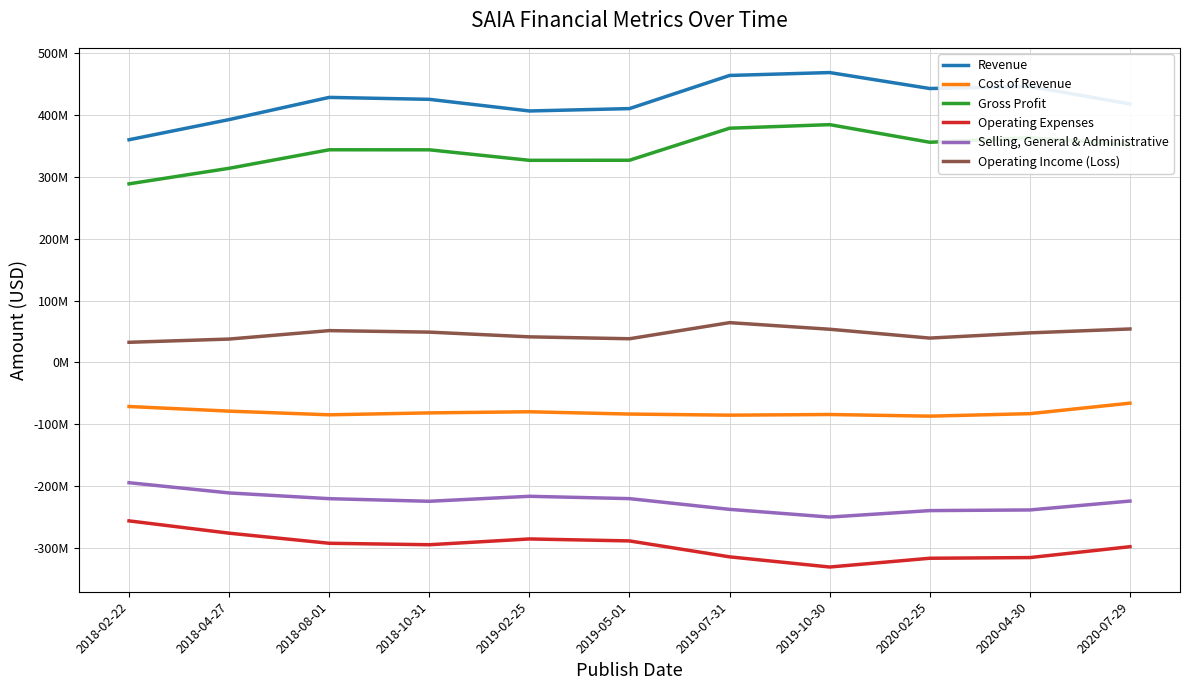

What is the difference between the maximum and second lowest values in the Selling, General & Administrative series?

45129000